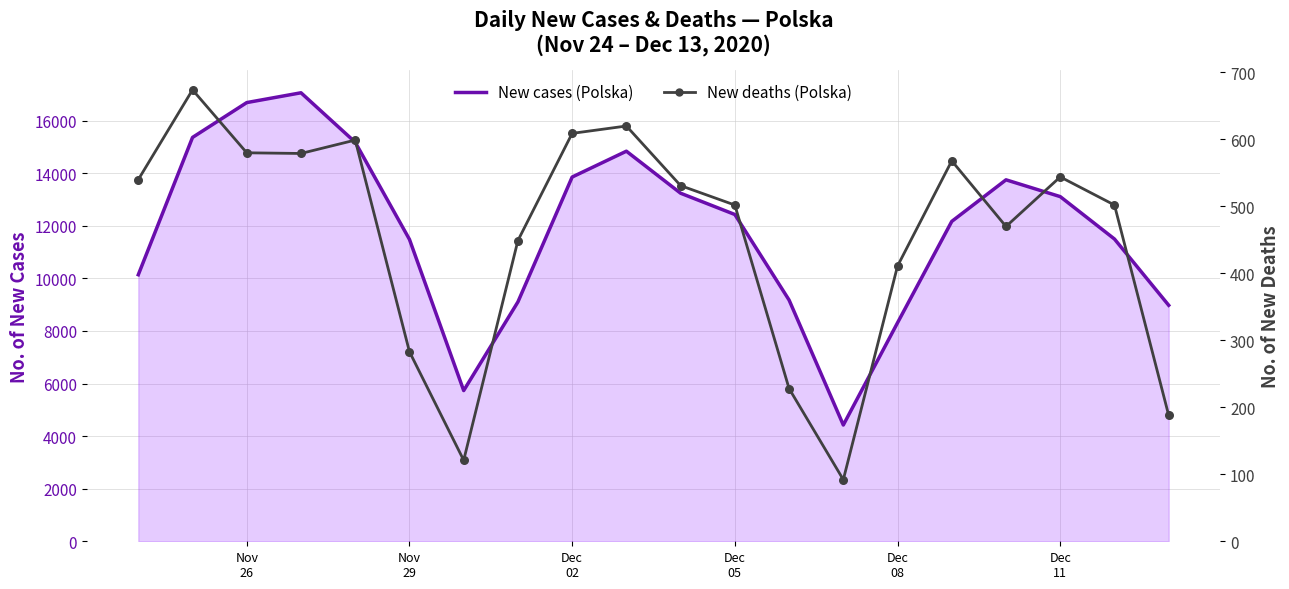

Which series reaches the maximum Y coordinate?

New cases (Polska)